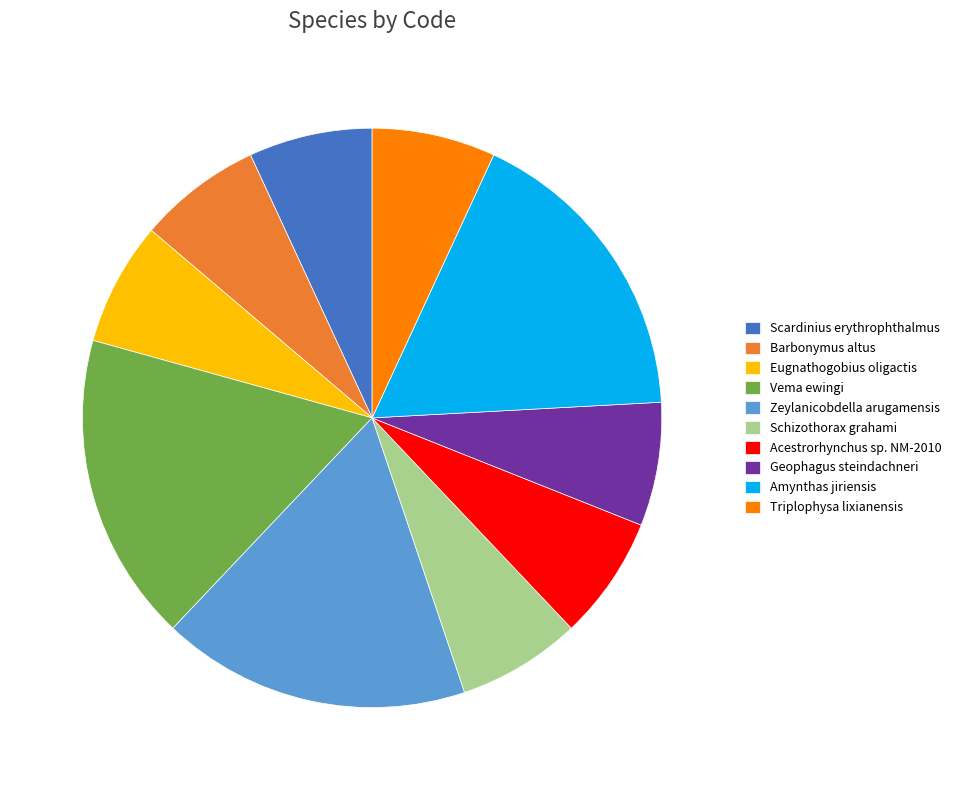

Does Zeylanicobdella arugamensis account for over 50% of the chart?

No